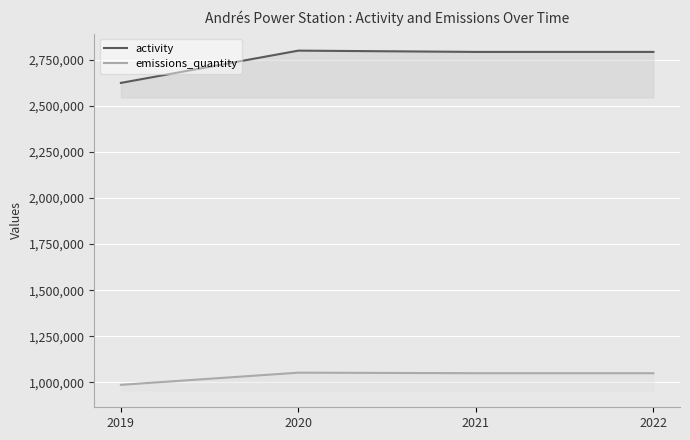

List the series in order of their peak value, highest first.

activity, emissions_quantity